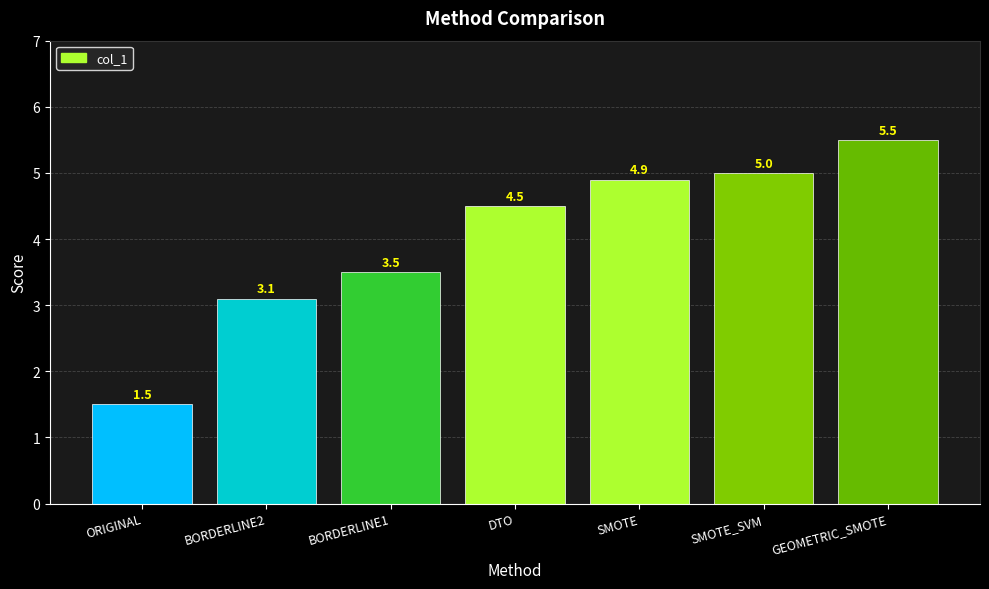

What value does the data have at SMOTE?

4.9